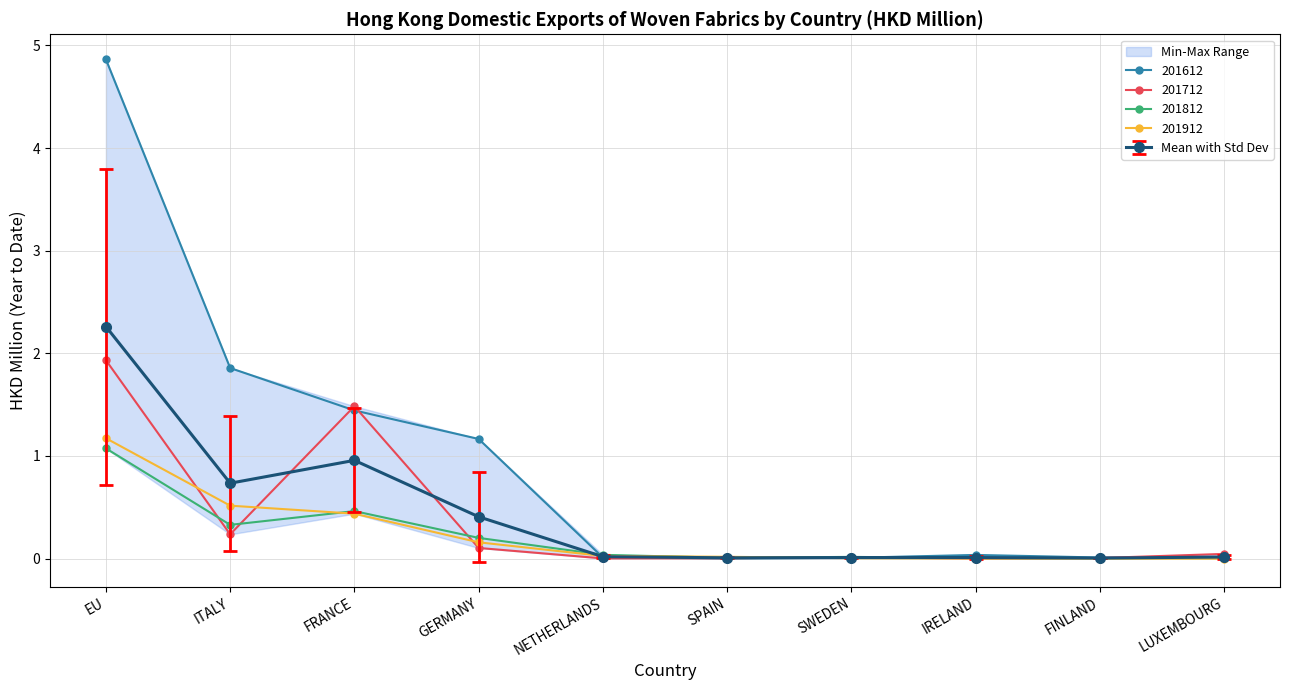

The value of 201712 at FINLAND is 0.0. True or false?

True